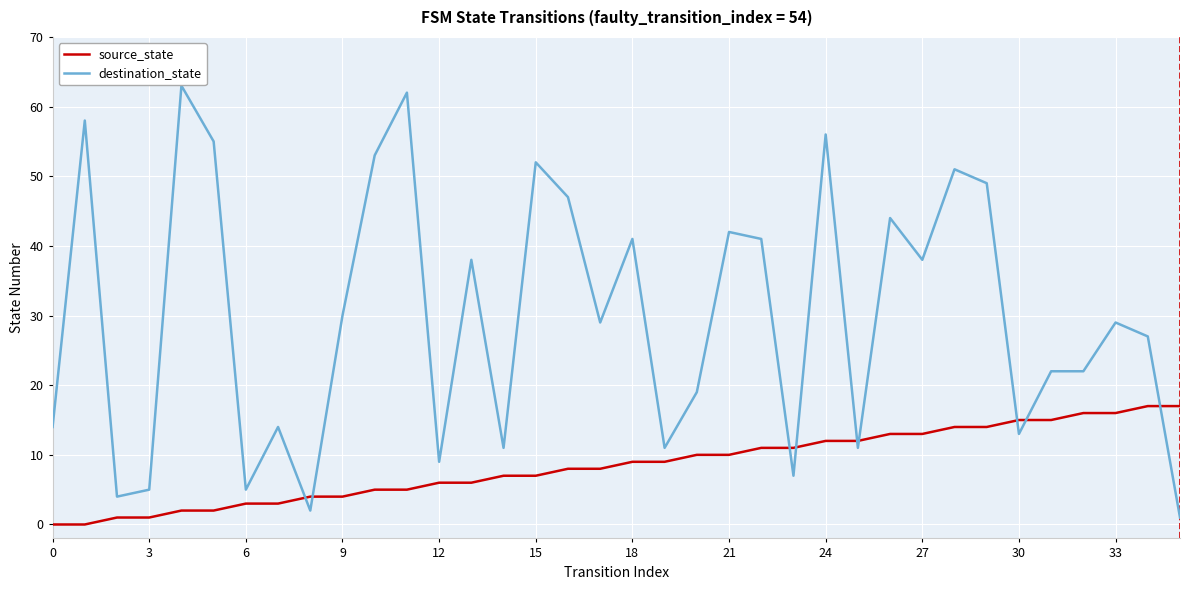

How many lines are shown in the chart?

2